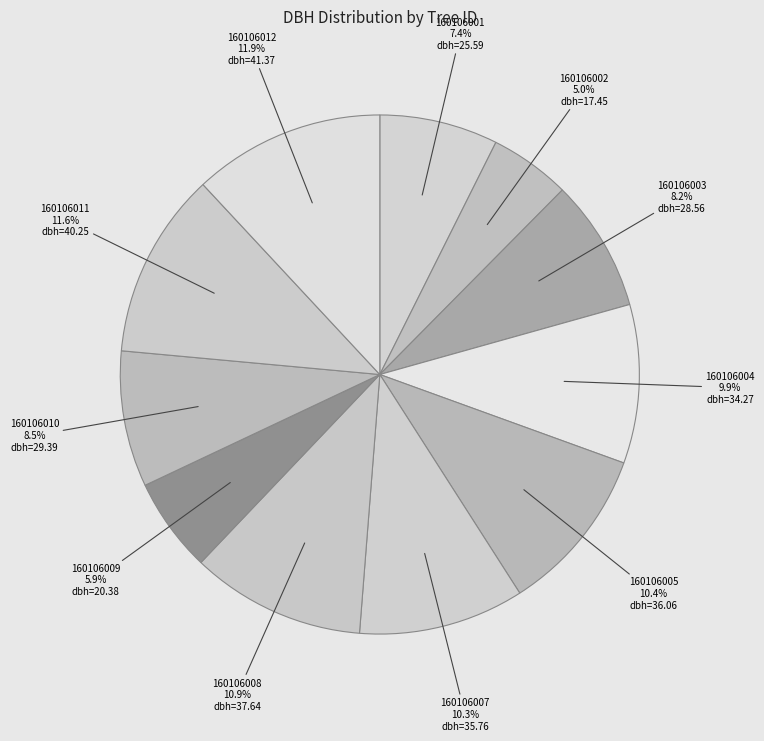

To the nearest percent, what is the difference between the largest and smallest slice percentages?

7%